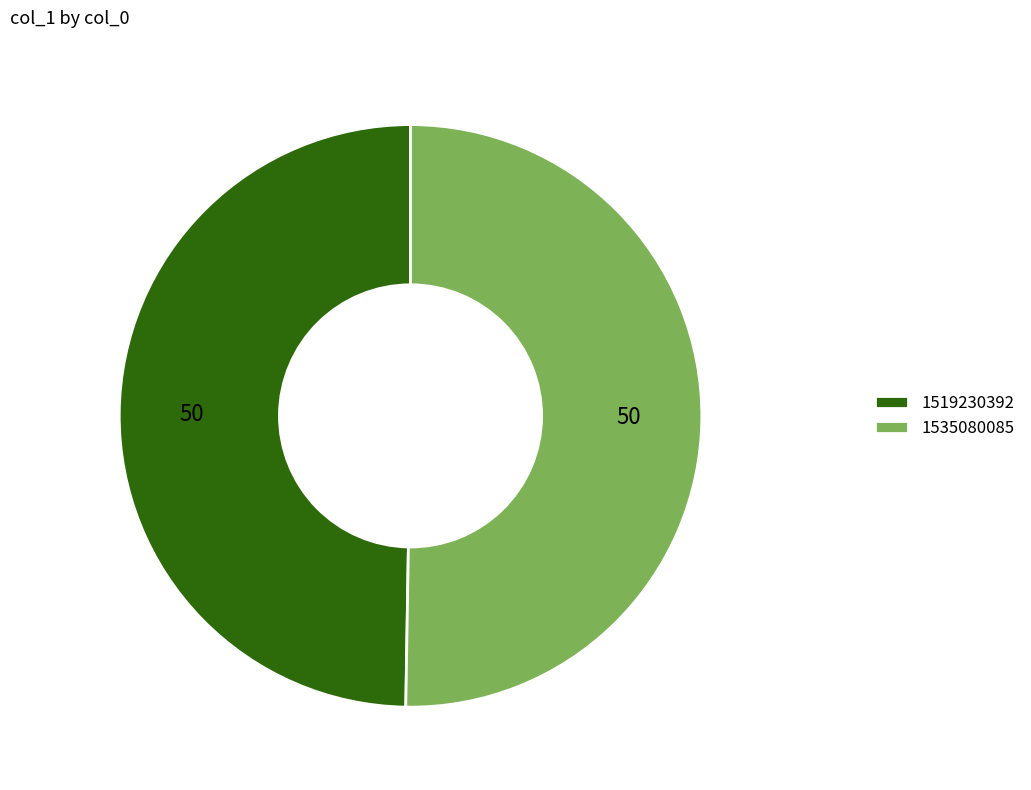

True or false: 1519230392 accounts for 50% of the total.

True